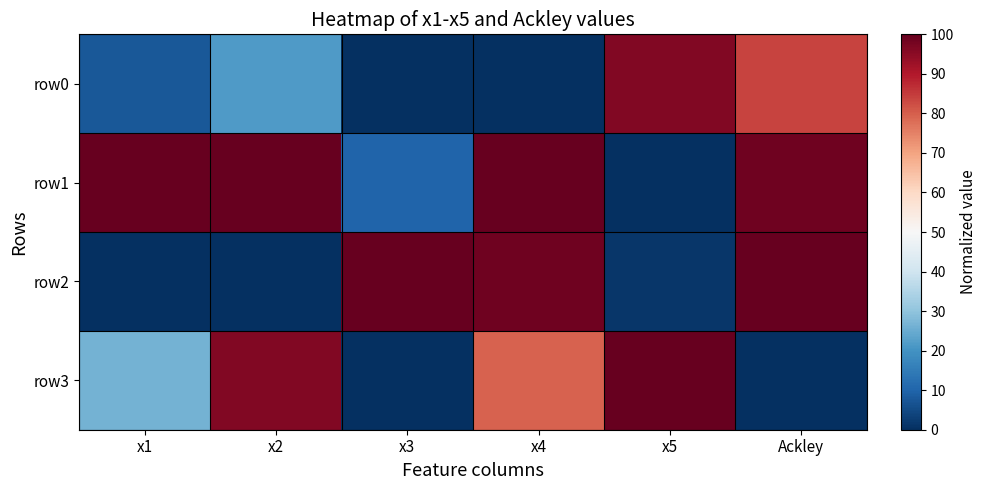

Which series has the largest total across all categories?

row1